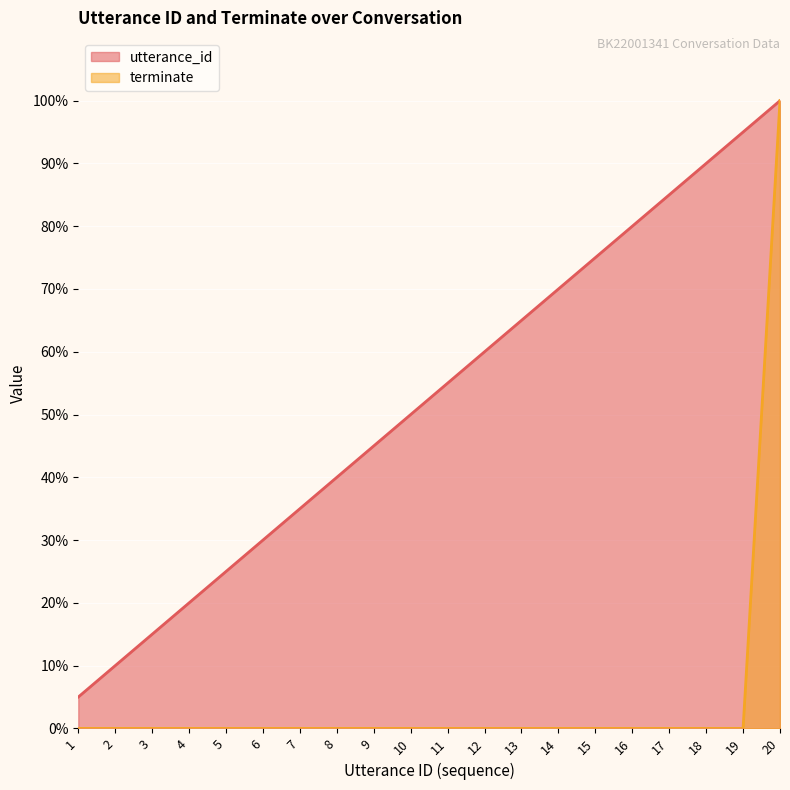

True or false: terminate has more than 0 points higher than both neighbors.

False